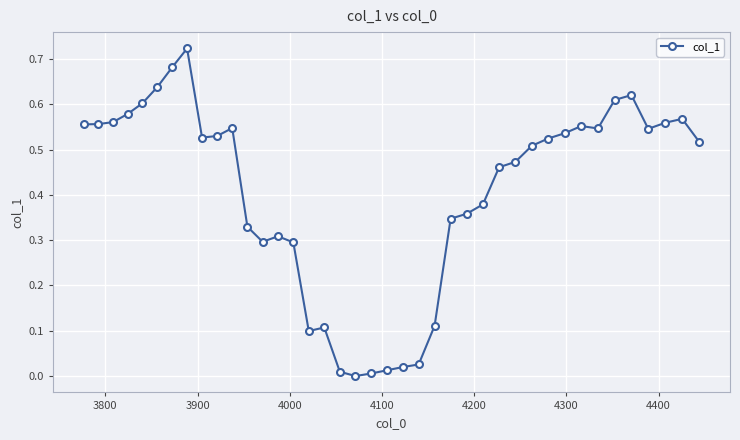

True or false: there are more than 0 points higher than both neighbors.

True